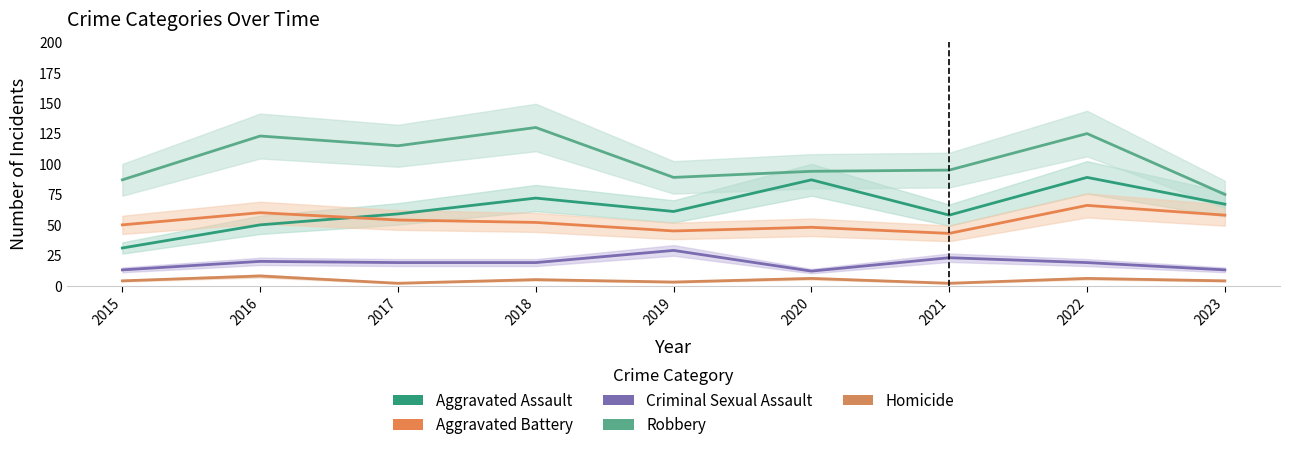

At which category is the sum across all series the highest?

2022